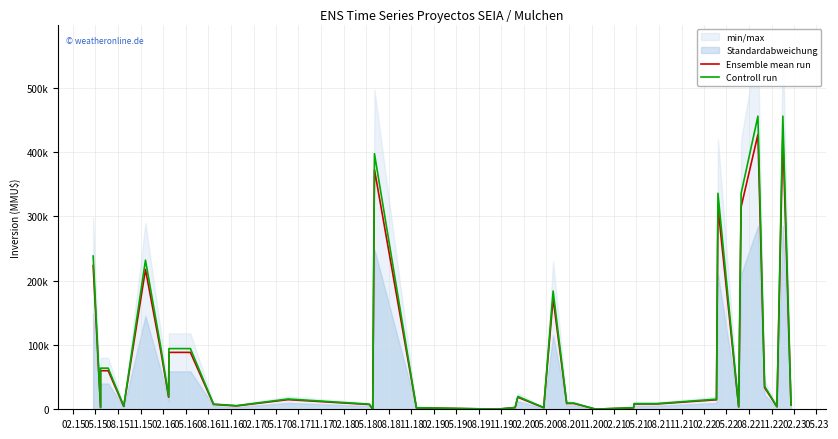

How many interior local valleys does the Controll run series have?

10